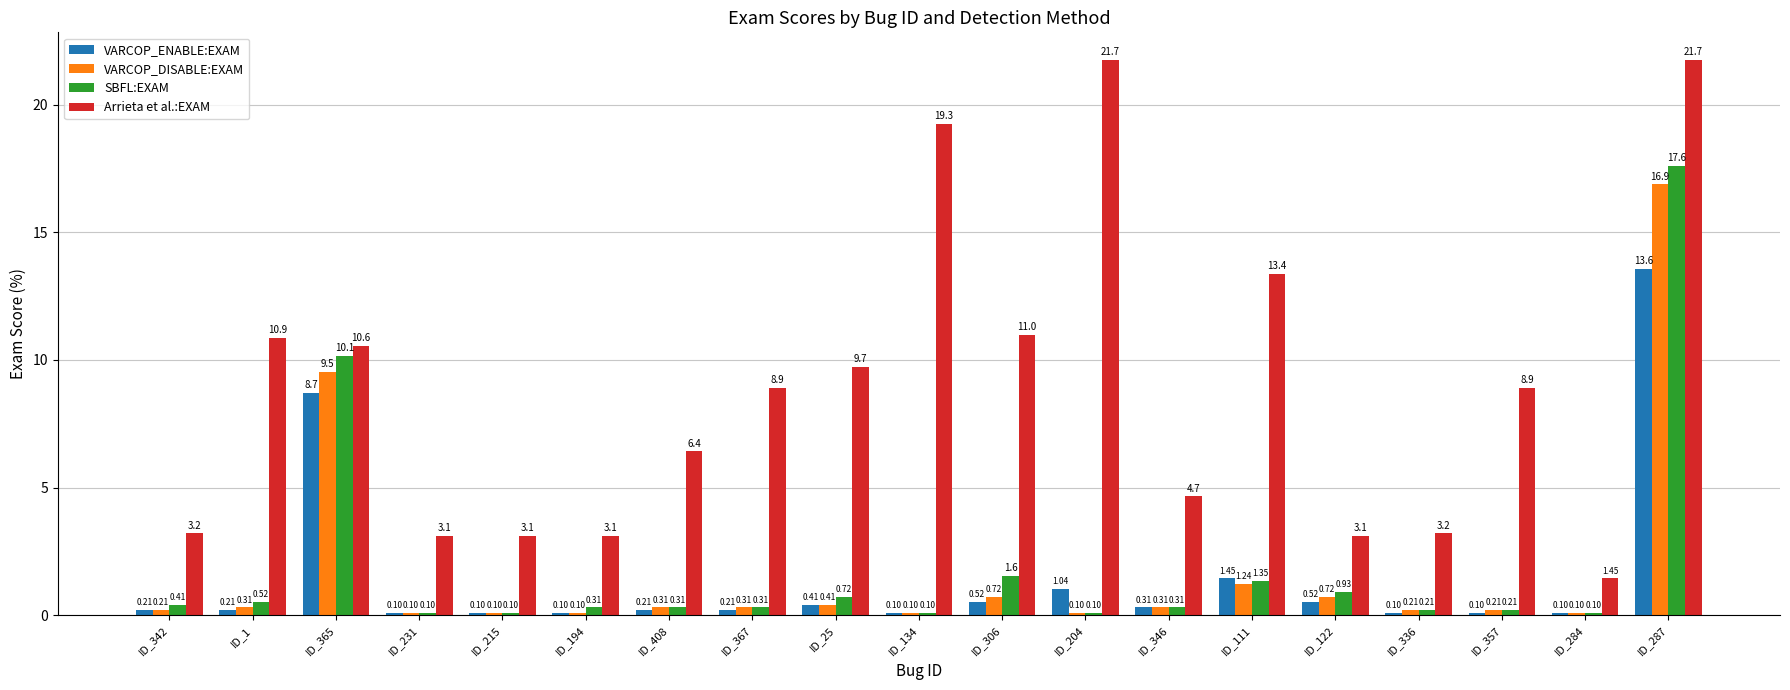

What is the highest value of the VARCOP_ENABLE:EXAM series?

13.6